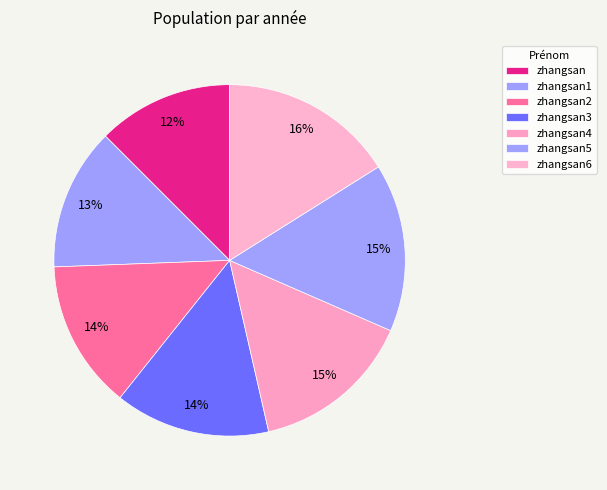

To the nearest percent, what percentage of the pie is zhangsan1?

13%